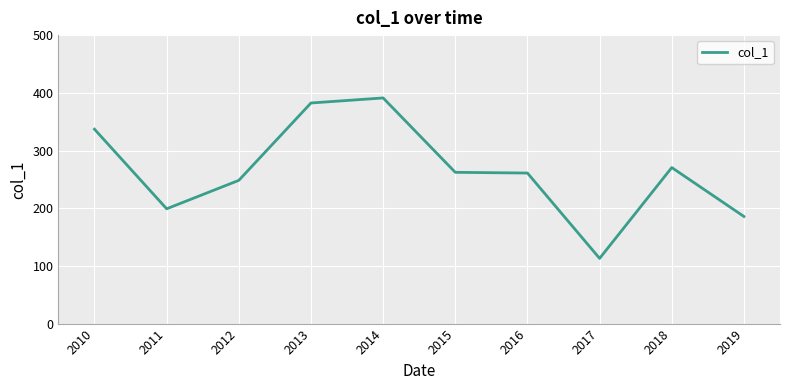

At which category does the data reach its first local valley?

2011